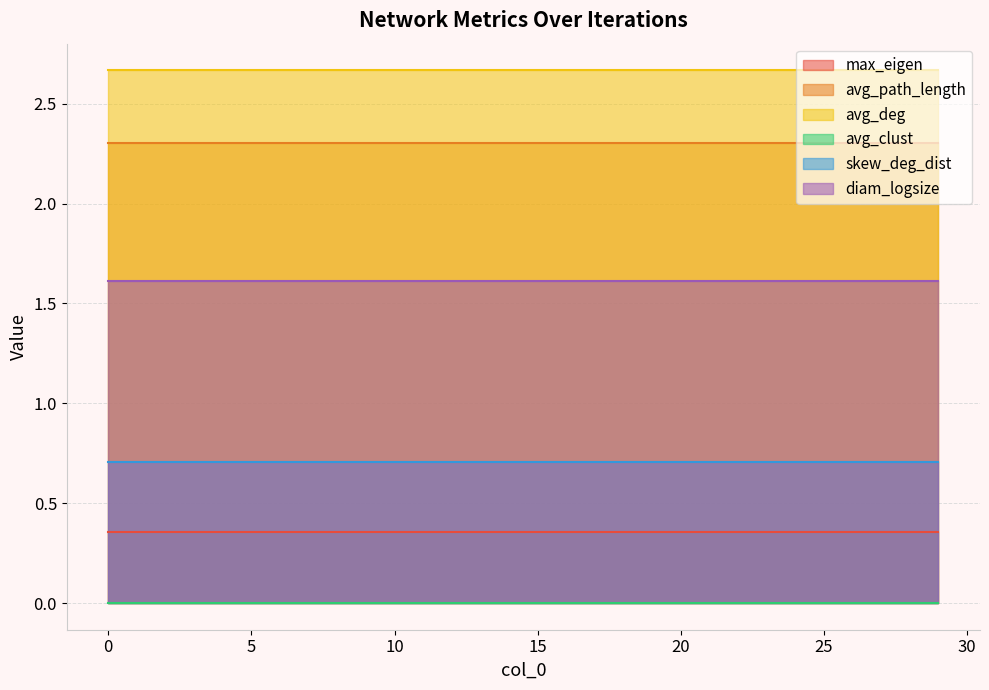

Reading left to right, extract all data points from this chart.

max_eigen: 0=0.4	1=0.4	2=0.4	3=0.4	4=0.4	5=0.4	6=0.4	7=0.4	8=0.4	9=0.4	10=0.4	11=0.4	12=0.4	13=0.4	14=0.4	15=0.4	16=0.4	17=0.4	18=0.4	19=0.4	20=0.4	21=0.4	22=0.4	23=0.4	24=0.4	25=0.4	26=0.4	27=0.4	28=0.4	29=0.4
avg_path_length: 0=2.3	1=2.3	2=2.3	3=2.3	4=2.3	5=2.3	6=2.3	7=2.3	8=2.3	9=2.3	10=2.3	11=2.3	12=2.3	13=2.3	14=2.3	15=2.3	16=2.3	17=2.3	18=2.3	19=2.3	20=2.3	21=2.3	22=2.3	23=2.3	24=2.3	25=2.3	26=2.3	27=2.3	28=2.3	29=2.3
avg_deg: 0=2.7	1=2.7	2=2.7	3=2.7	4=2.7	5=2.7	6=2.7	7=2.7	8=2.7	9=2.7	10=2.7	11=2.7	12=2.7	13=2.7	14=2.7	15=2.7	16=2.7	17=2.7	18=2.7	19=2.7	20=2.7	21=2.7	22=2.7	23=2.7	24=2.7	25=2.7	26=2.7	27=2.7	28=2.7	29=2.7
avg_clust: 0=0.0	1=0.0	2=0.0	3=0.0	4=0.0	5=0.0	6=0.0	7=0.0	8=0.0	9=0.0	10=0.0	11=0.0	12=0.0	13=0.0	14=0.0	15=0.0	16=0.0	17=0.0	18=0.0	19=0.0	20=0.0	21=0.0	22=0.0	23=0.0	24=0.0	25=0.0	26=0.0	27=0.0	28=0.0	29=0.0
skew_deg_dist: 0=0.7	1=0.7	2=0.7	3=0.7	4=0.7	5=0.7	6=0.7	7=0.7	8=0.7	9=0.7	10=0.7	11=0.7	12=0.7	13=0.7	14=0.7	15=0.7	16=0.7	17=0.7	18=0.7	19=0.7	20=0.7	21=0.7	22=0.7	23=0.7	24=0.7	25=0.7	26=0.7	27=0.7	28=0.7	29=0.7
diam_logsize: 0=1.6	1=1.6	2=1.6	3=1.6	4=1.6	5=1.6	6=1.6	7=1.6	8=1.6	9=1.6	10=1.6	11=1.6	12=1.6	13=1.6	14=1.6	15=1.6	16=1.6	17=1.6	18=1.6	19=1.6	20=1.6	21=1.6	22=1.6	23=1.6	24=1.6	25=1.6	26=1.6	27=1.6	28=1.6	29=1.6